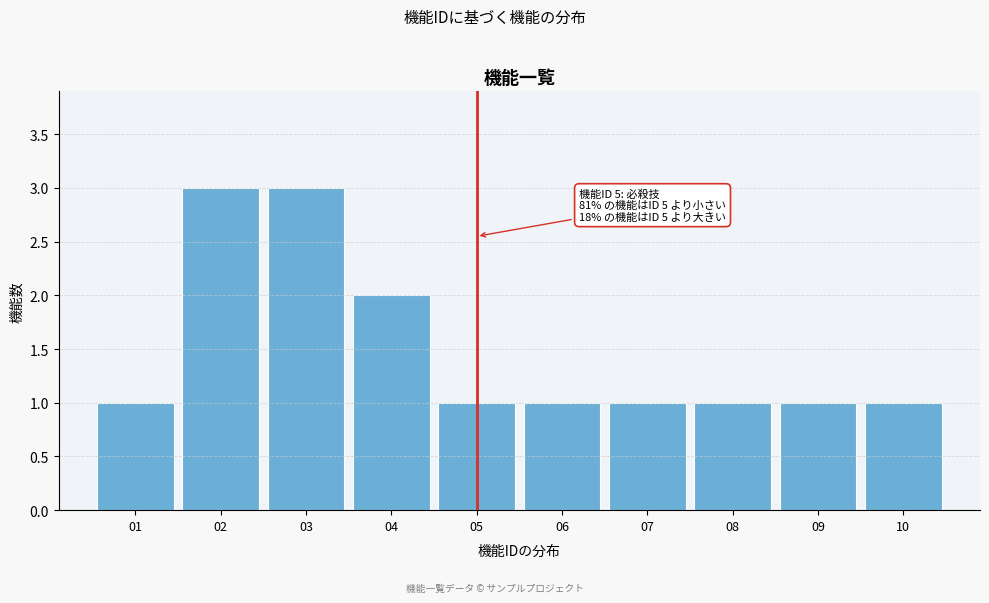

Reading left to right, list all the values displayed in this chart.

1	3	3	2	1	1	1	1	1	1